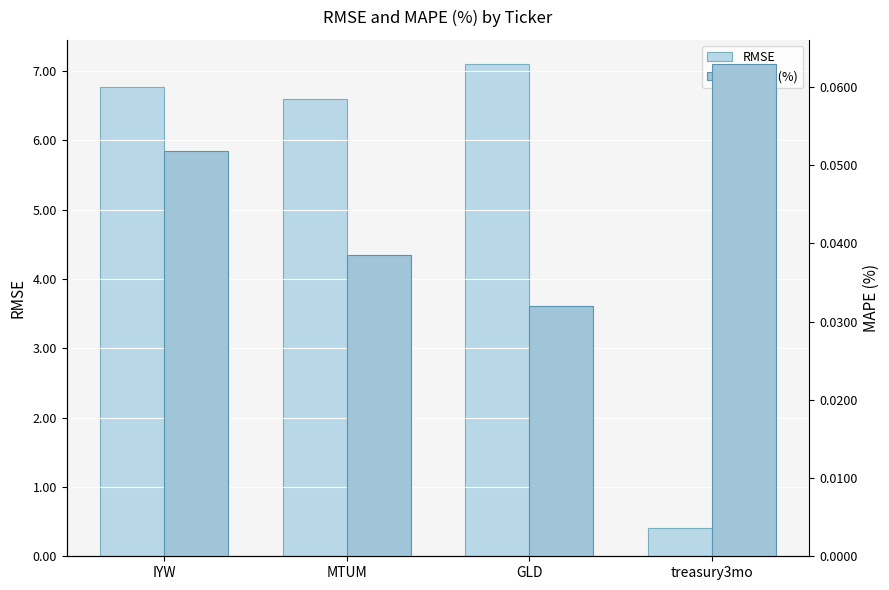

Reading left to right, transcribe all the data shown in this chart.

RMSE: IYW=6.8	MTUM=6.6	GLD=7.1	treasury3mo=0.4
MAPE (%): IYW=0.1	MTUM=0.0	GLD=0.0	treasury3mo=0.1